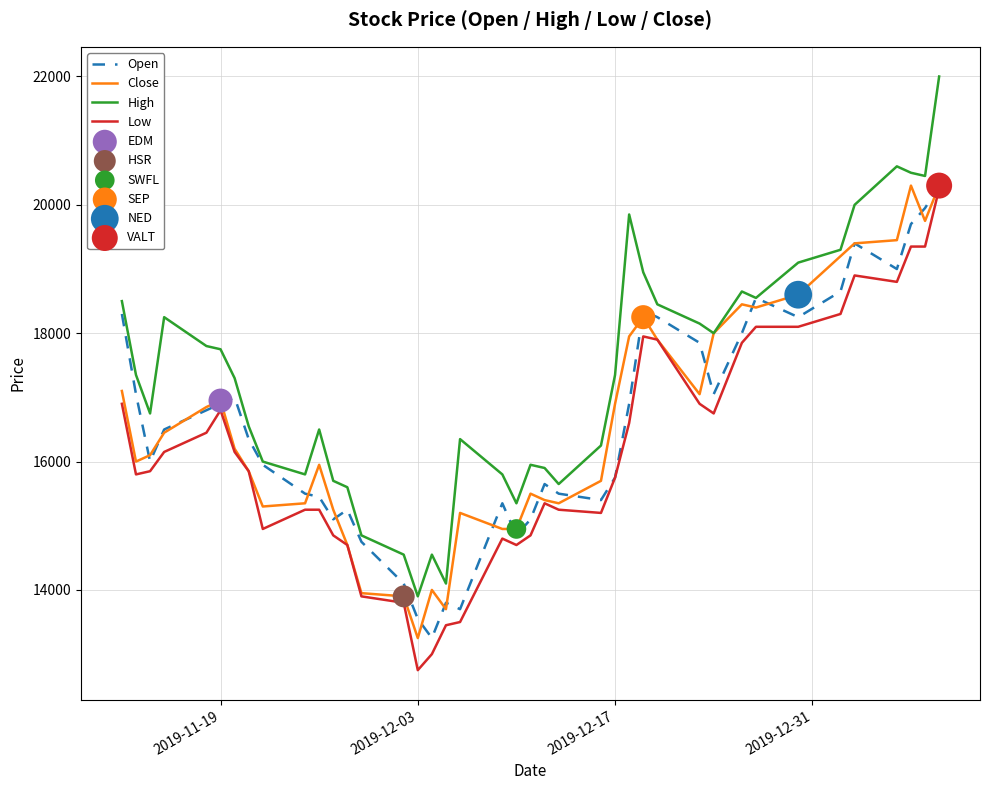

At how many categories does at least one series exceed 12852?

40